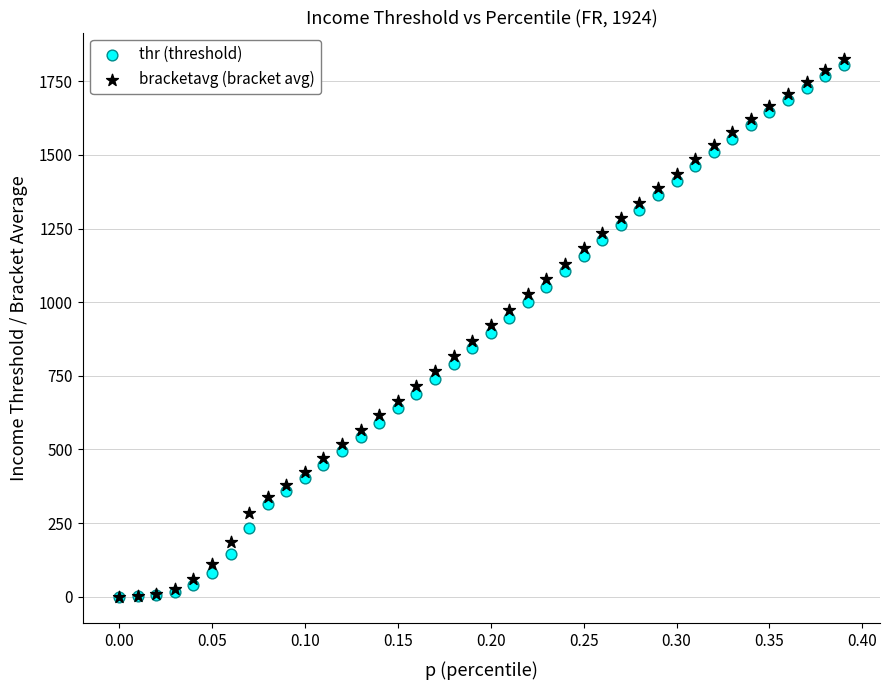

What are all the series names shown in the legend?

thr (threshold), bracketavg (bracket avg)